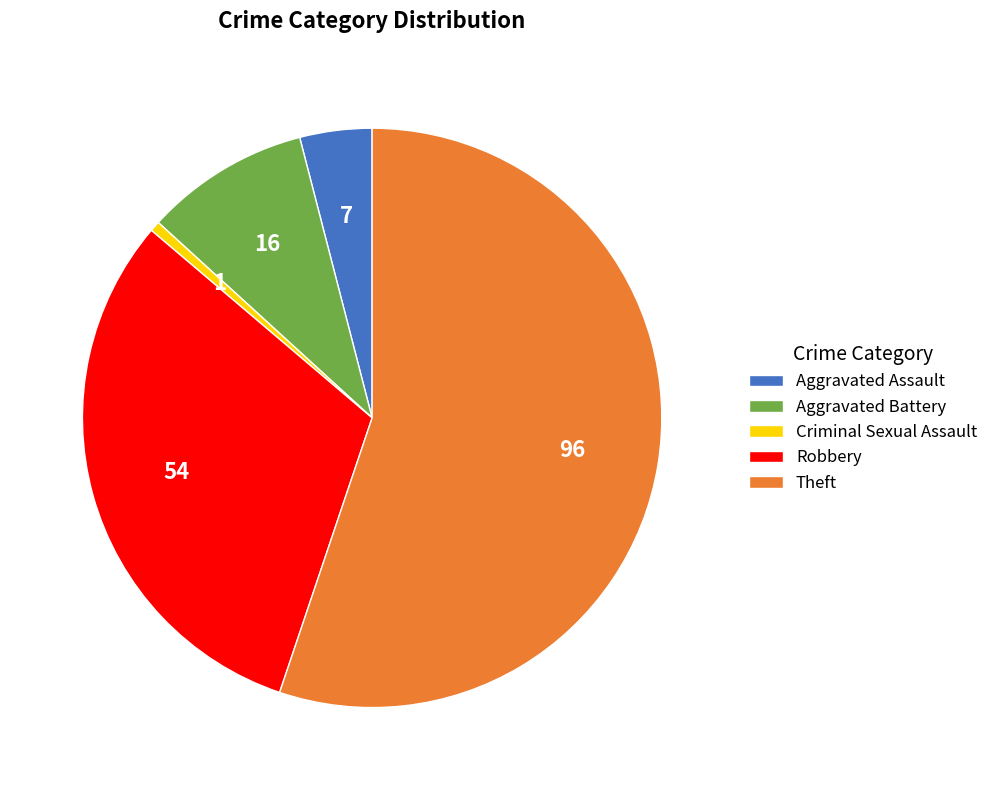

Is the sum of Robbery and Aggravated Battery greater than half?

No